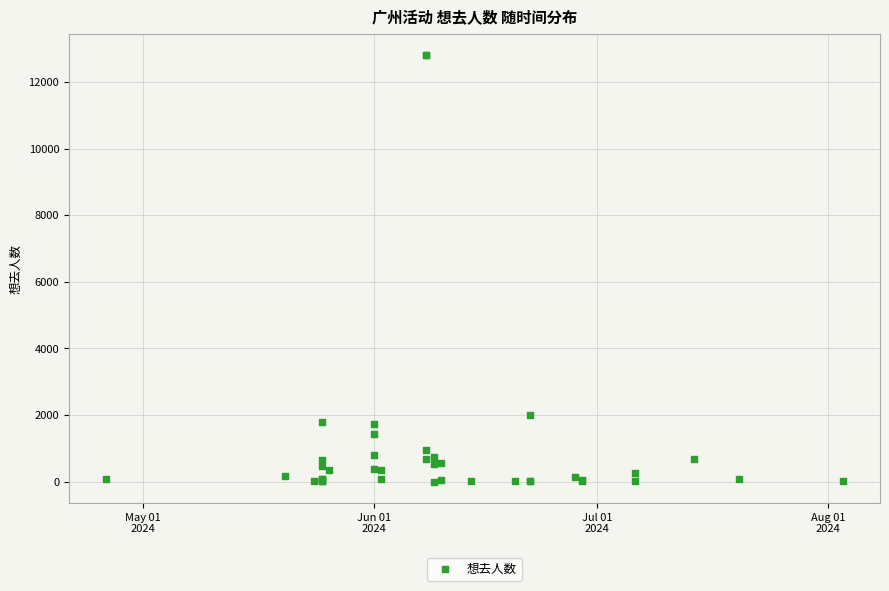

What Y value in the scatter plot is closest to 6402?

2005